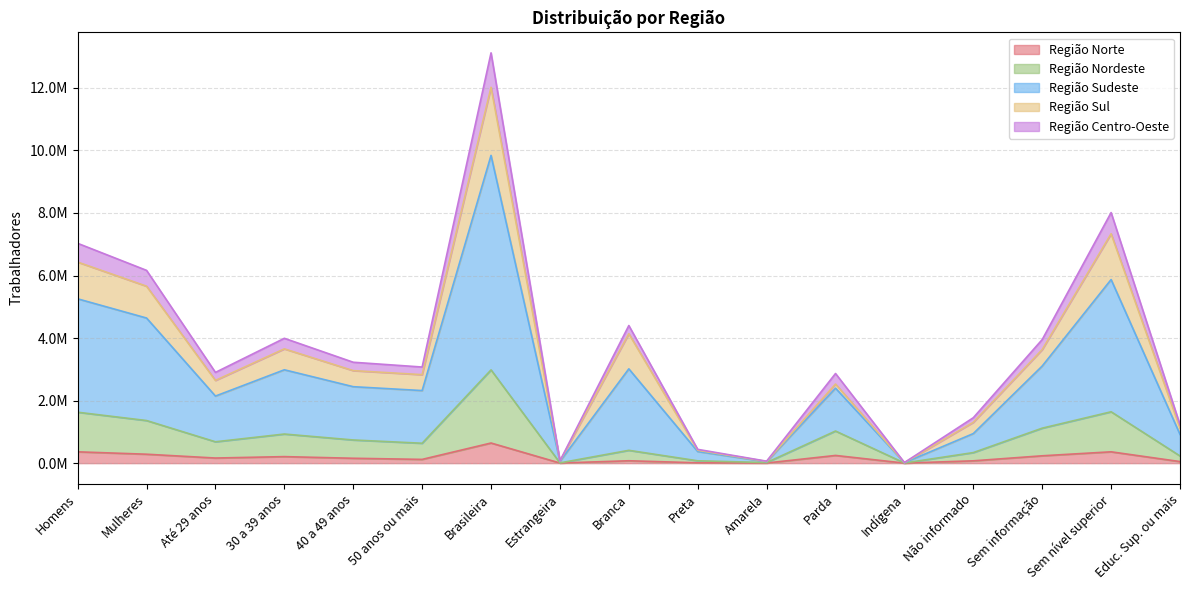

List the labels in order of Região Norte value, smallest first.

Indígena, Estrangeira, Amarela, Preta, Educ. Sup. ou mais, Não informado, Branca, 50 anos ou mais, 40 a 49 anos, Até 29 anos, 30 a 39 anos, Sem informação, Parda, Mulheres, Homens, Sem nível superior, Brasileira